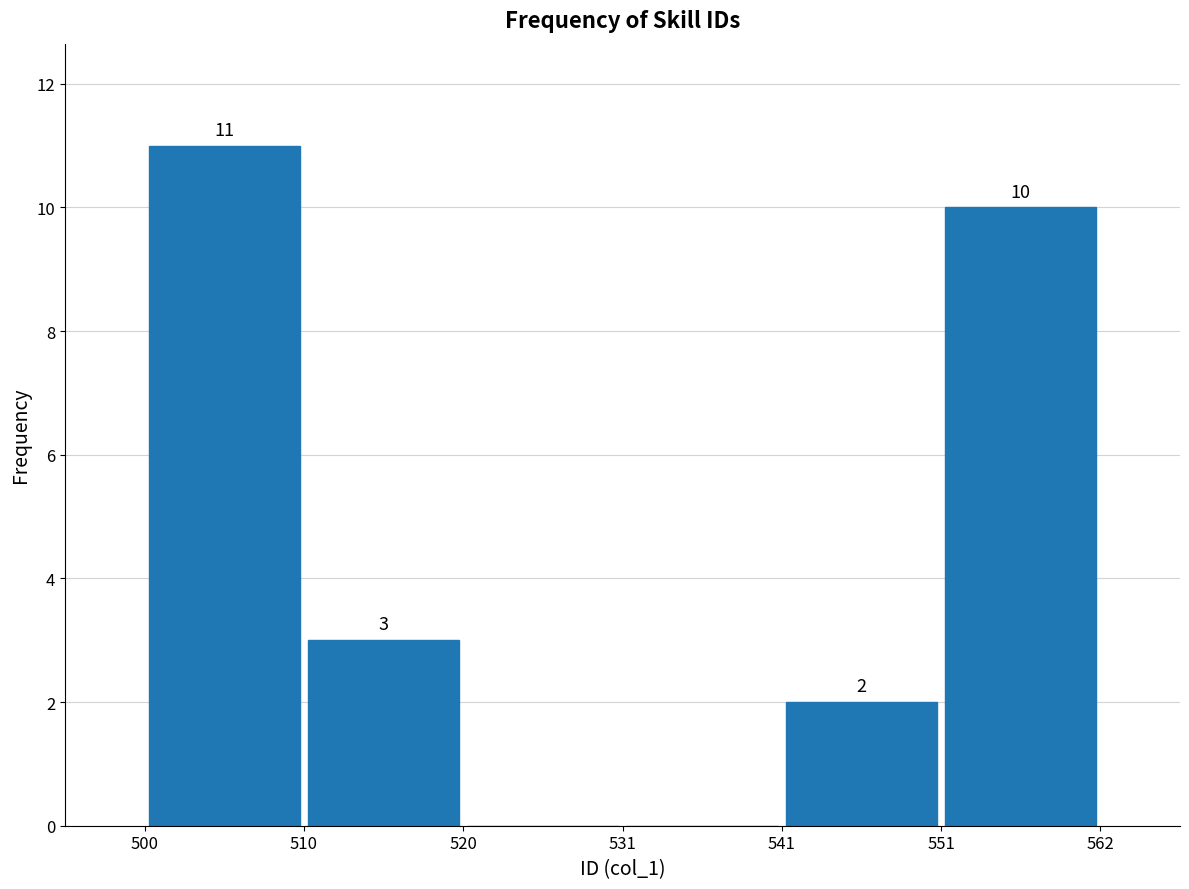

Which range on the x-axis has the tallest bar?

500 to 510